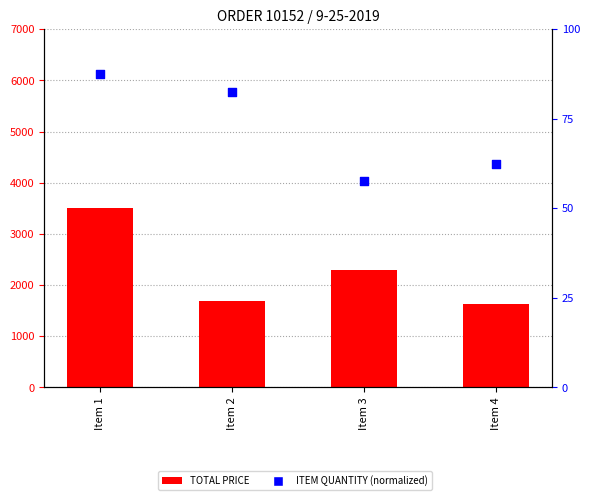

What are all the series names shown in the legend?

TOTAL PRICE, ITEM QUANTITY